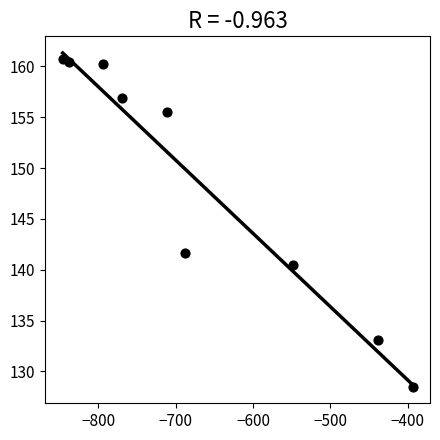

What Y value in the scatter plot is closest to 144?

141.6